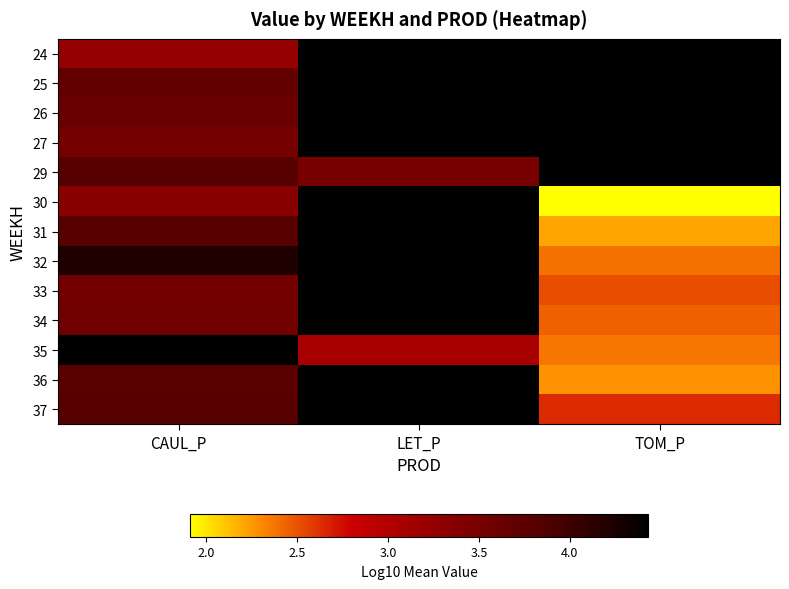

What is the smallest value displayed?

1.9